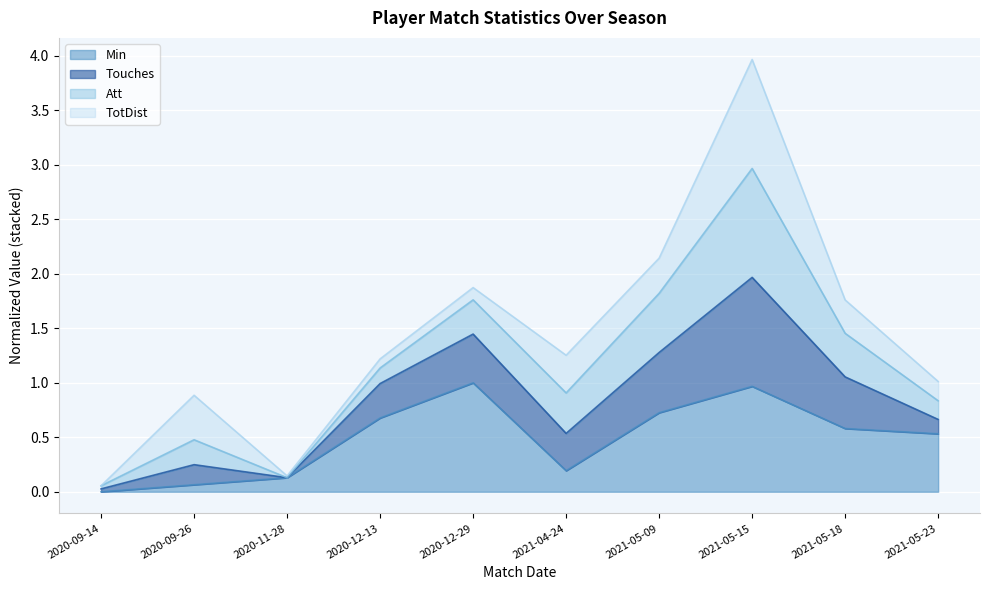

Where is the first local maximum for Min?

2020-12-29